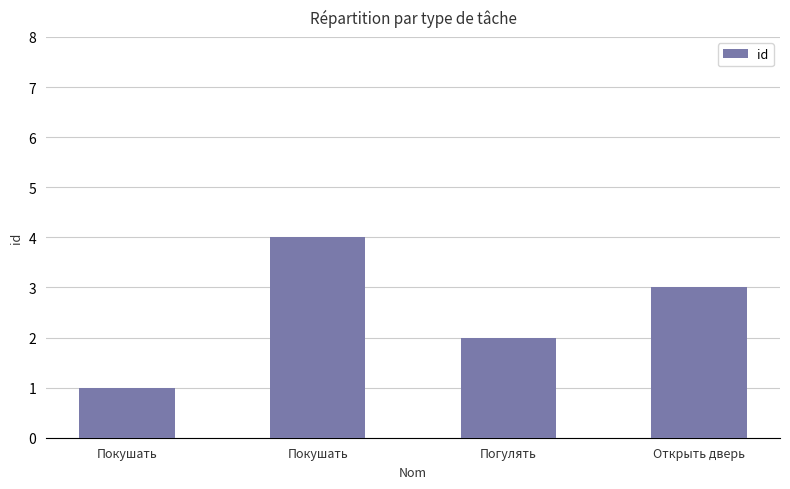

How many distinct data groups are displayed?

1